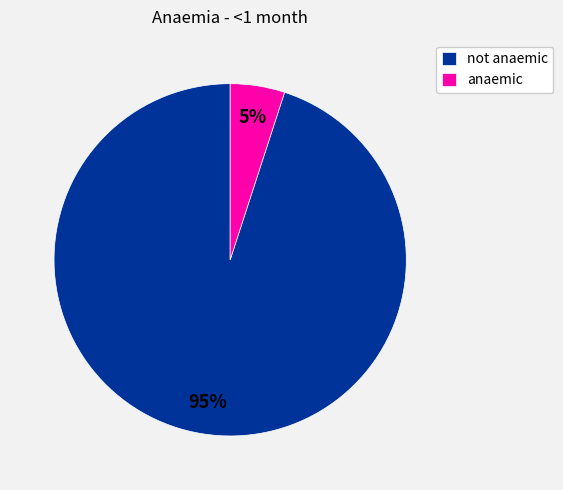

Rank the categories by value from lowest to highest.

anaemic, not anaemic